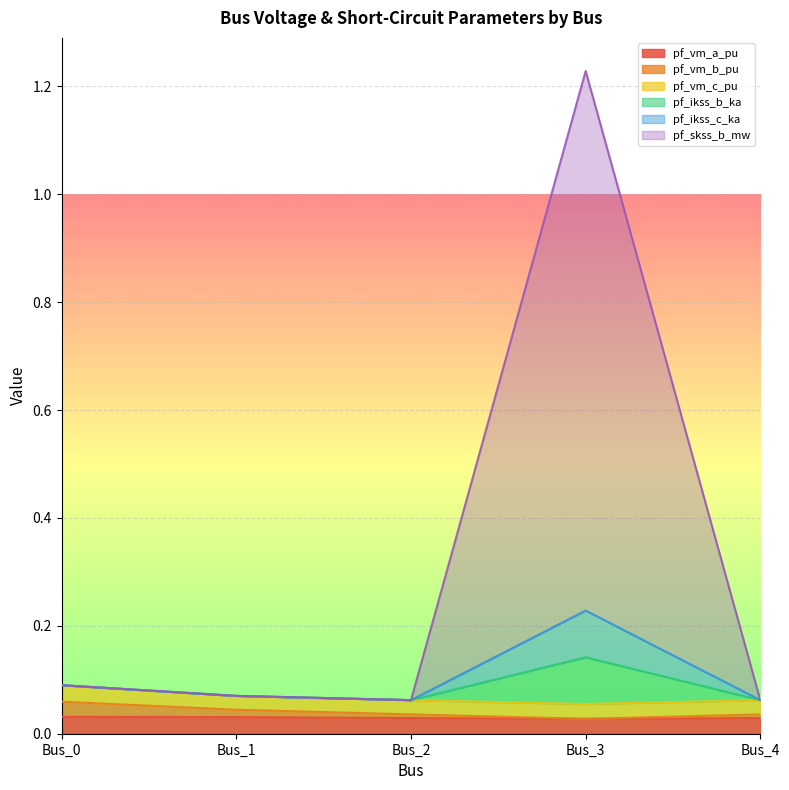

What is the value of the pf_ikss_b_ka point at the 2nd from the left?

0.1